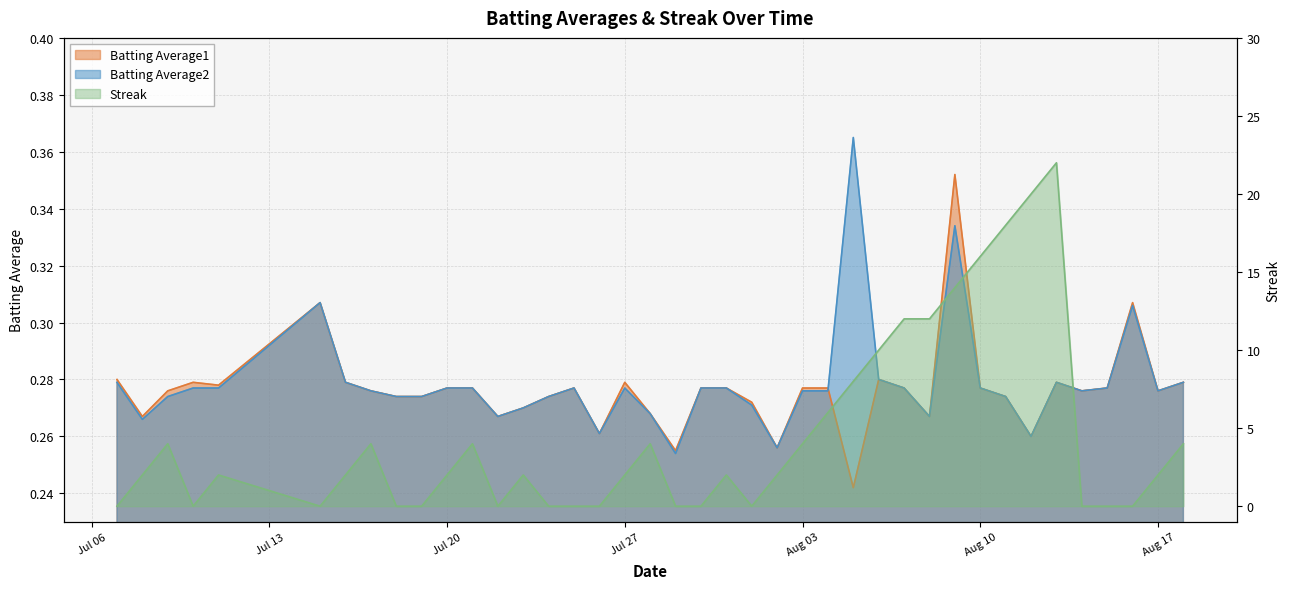

Which series has the largest total across all categories?

Streak